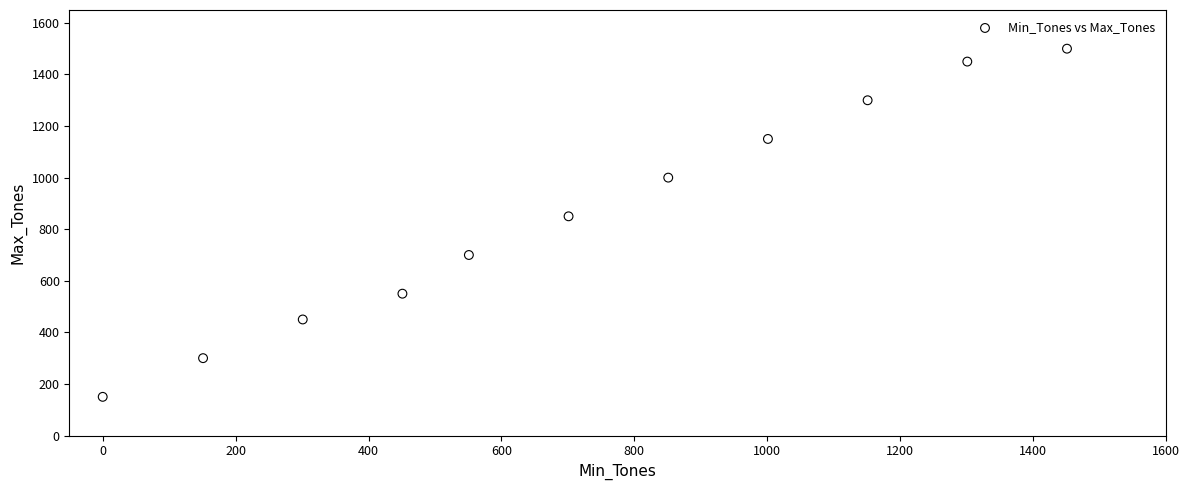

What is the average X value?

719